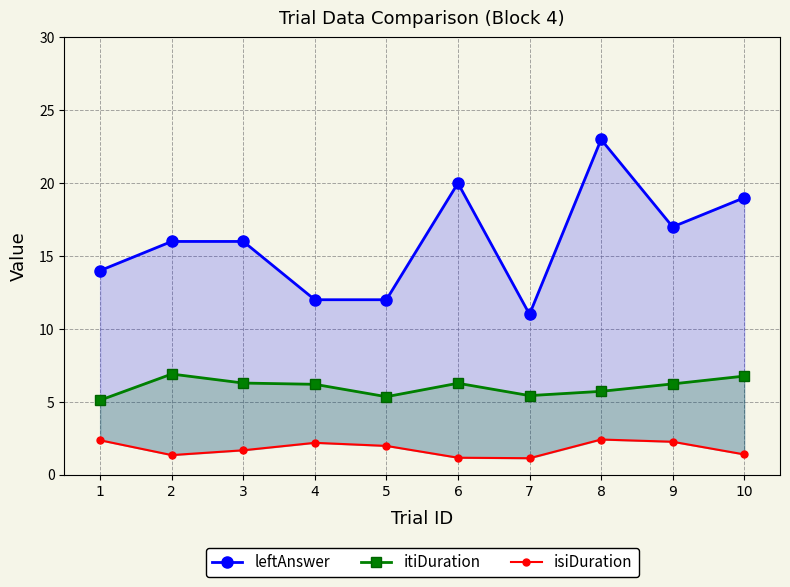

List the series in order of their overall mean, lowest first.

isiDuration, itiDuration, leftAnswer